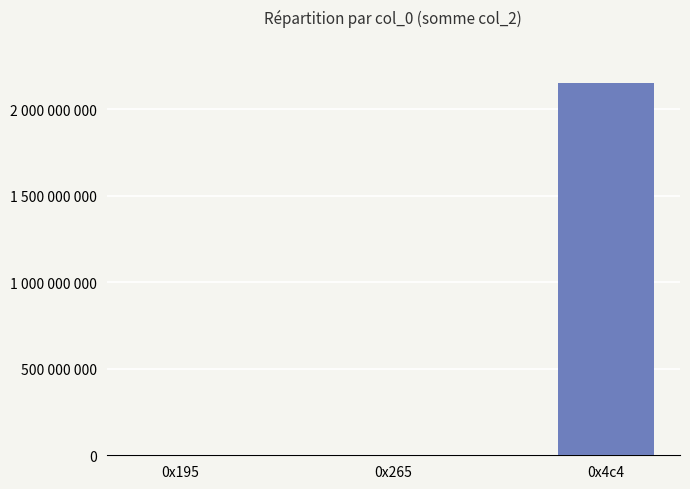

What is the label of the 3rd bar from the right?

0x195